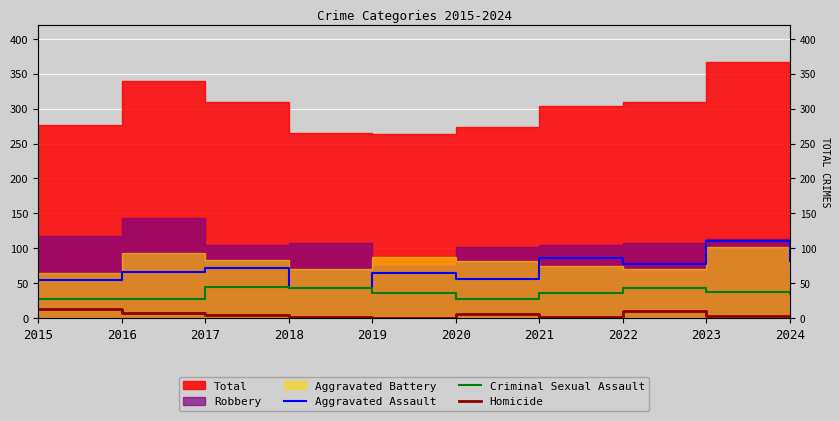

At which category is the sum across all series the highest?

2023